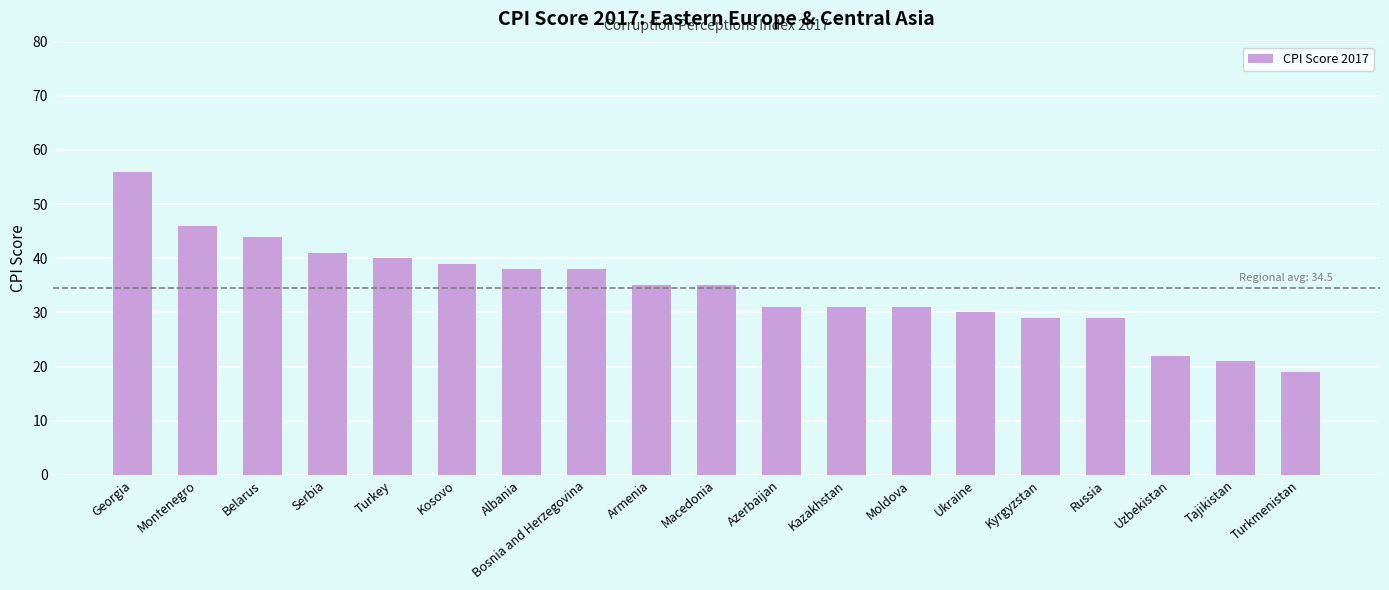

Read the value at Uzbekistan, to the nearest 10.

20